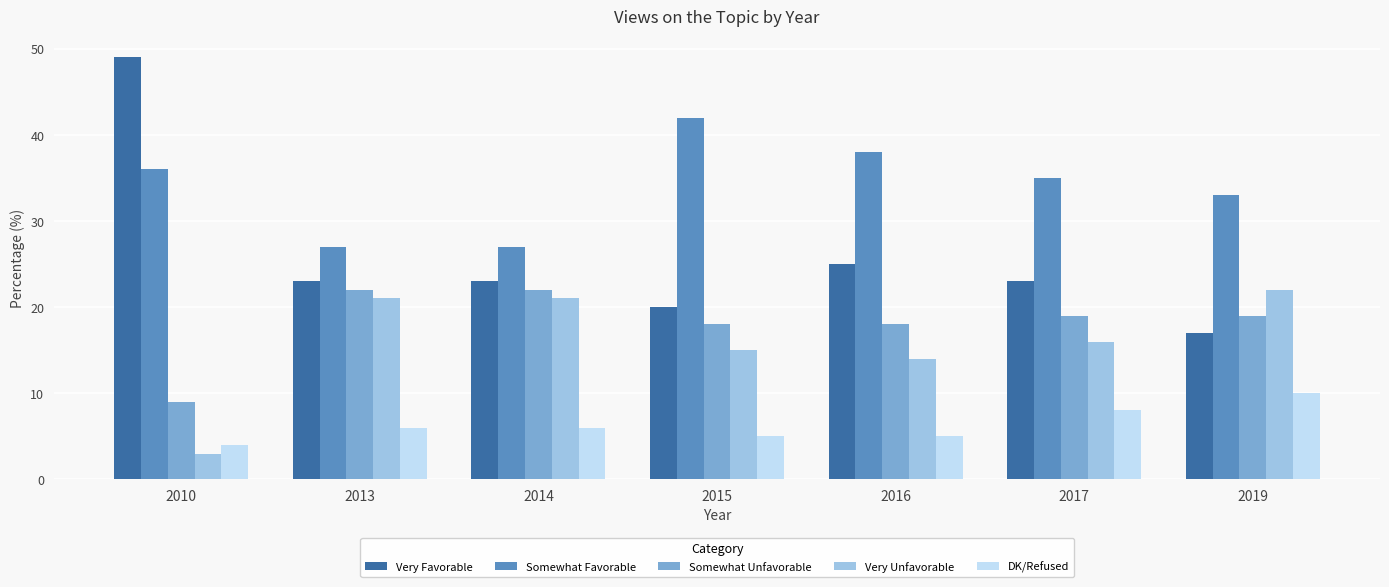

How many data points does each series have?

7